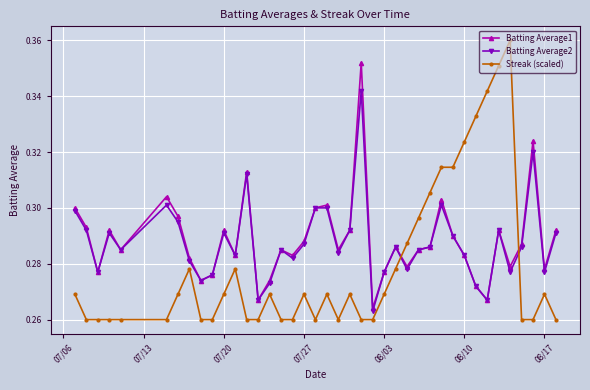

What is the sum of all Streak (scaled) values?

11.2